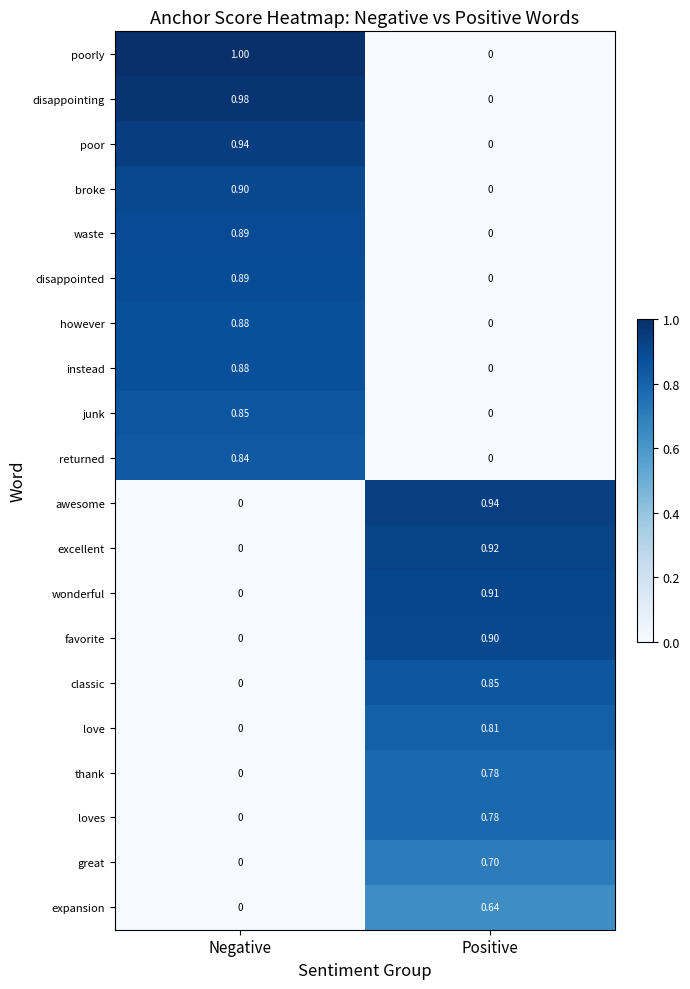

At which category is the sum across all series the highest?

Negative